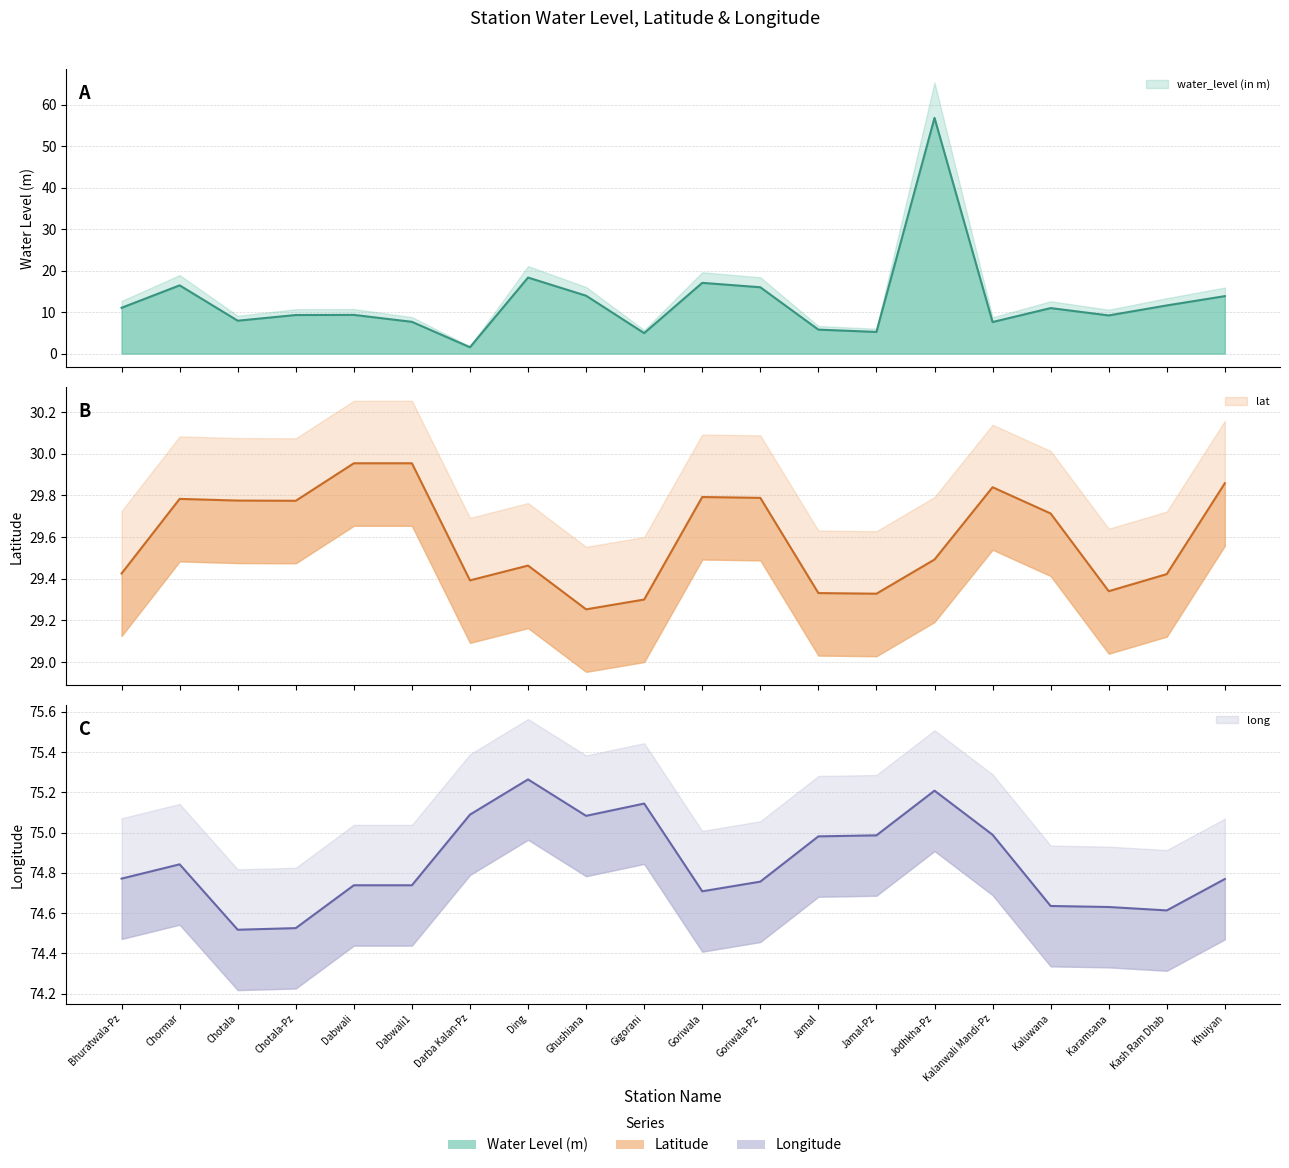

At which label is lat closest to 29?

Ghushiana